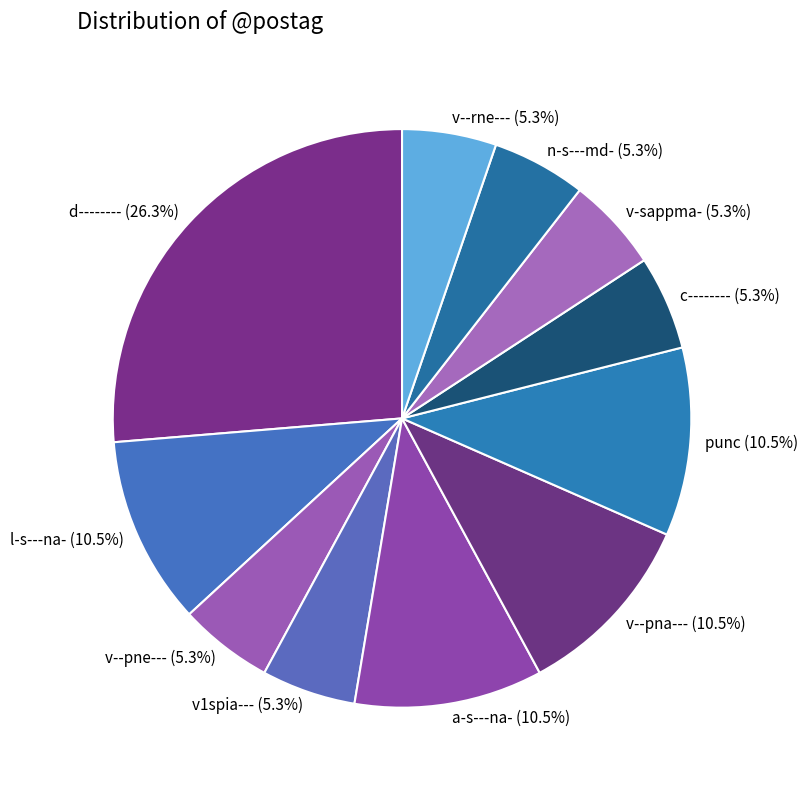

How many slices are in this pie chart?

11